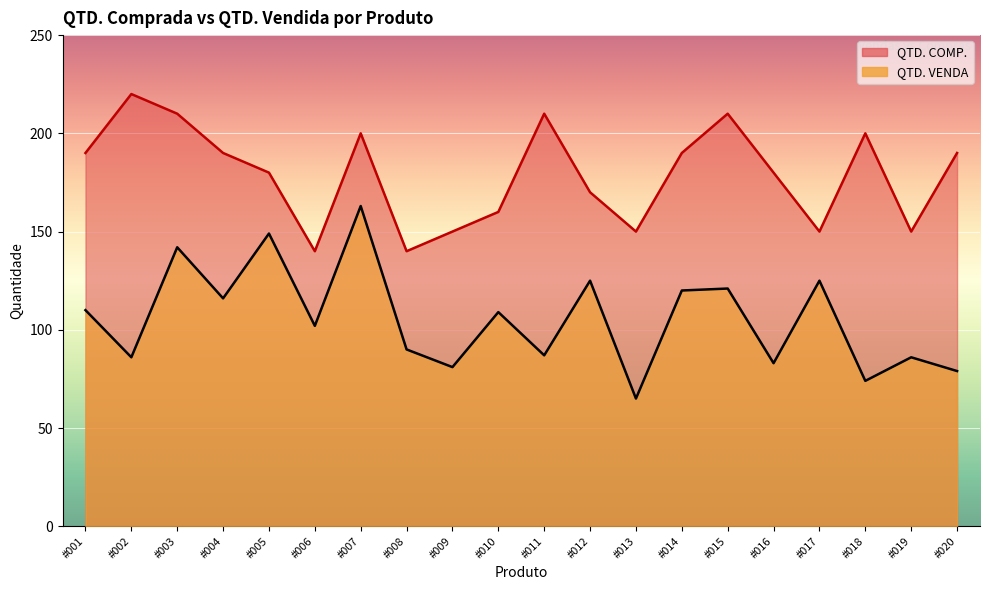

What is the total value across all series at #006?

242